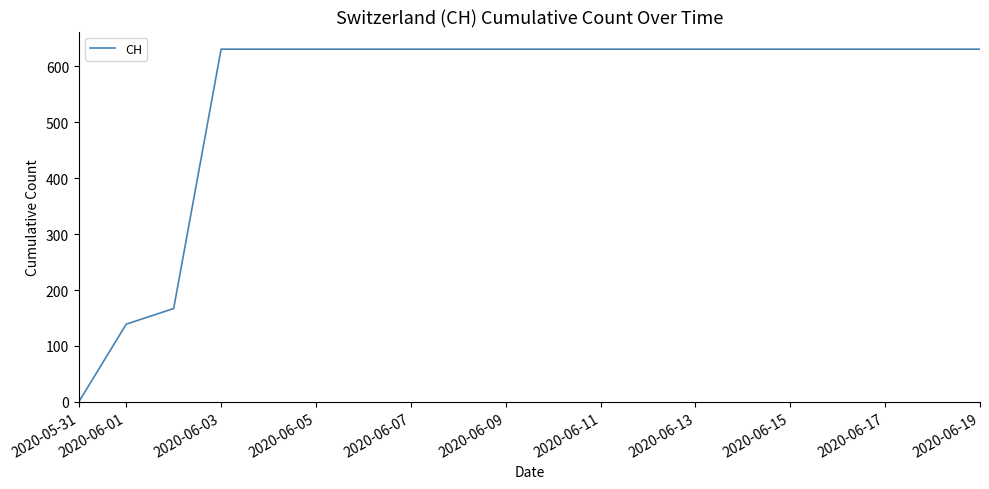

What is the maximum value shown in the chart?

631